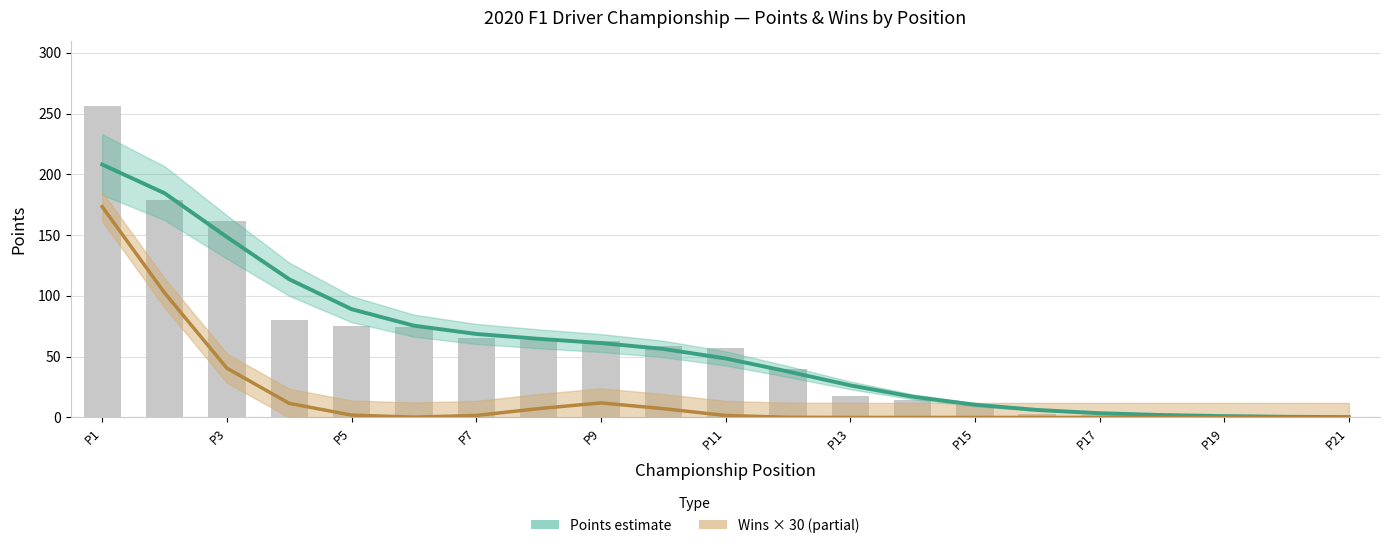

Which series has the largest total across all categories?

Points (estimate)